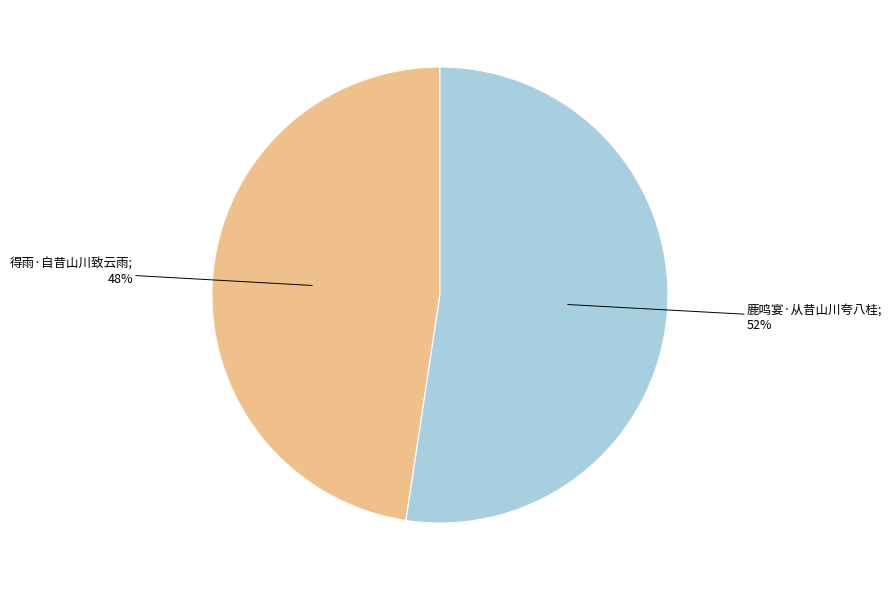

To the nearest percent, what is the average slice percentage?

50%